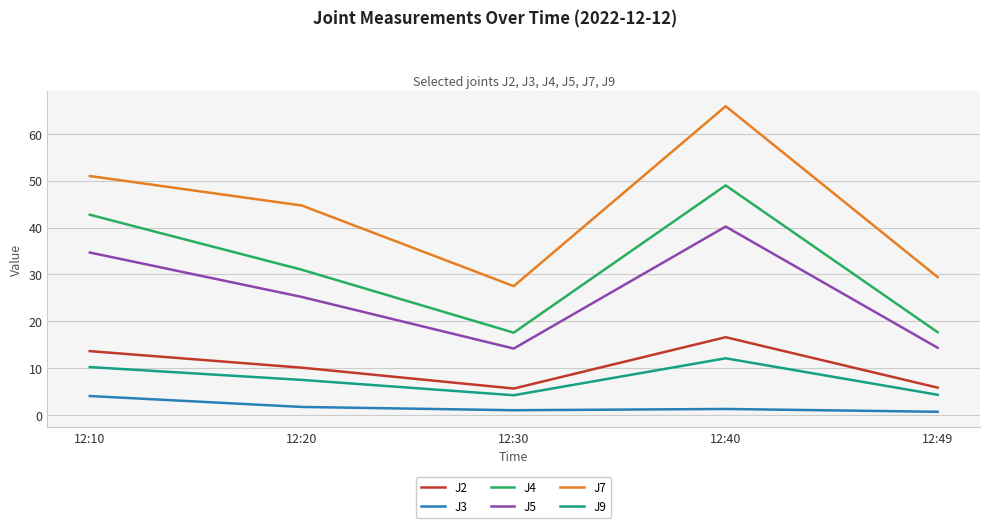

True or false: J7 and J2 intersect in this chart.

False